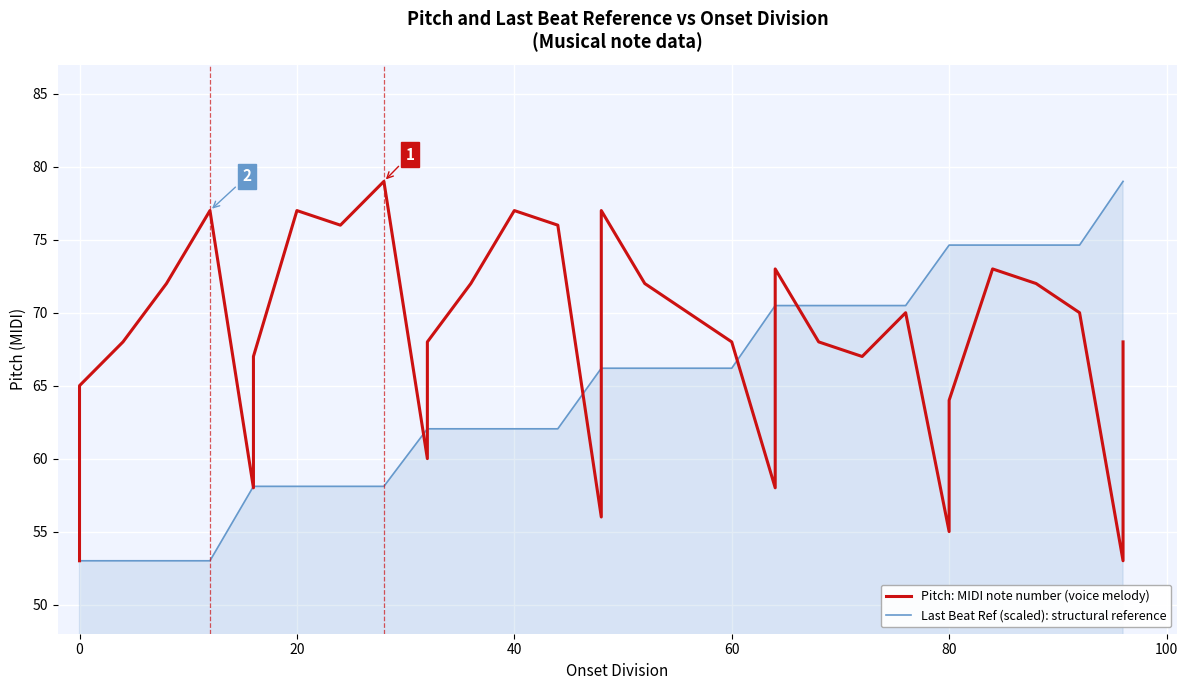

Which series ends up on top after the final intersection of Last Beat Ref (scaled), detached house area and Pitch (MIDI note number)?

Last Beat Ref (scaled), detached house area